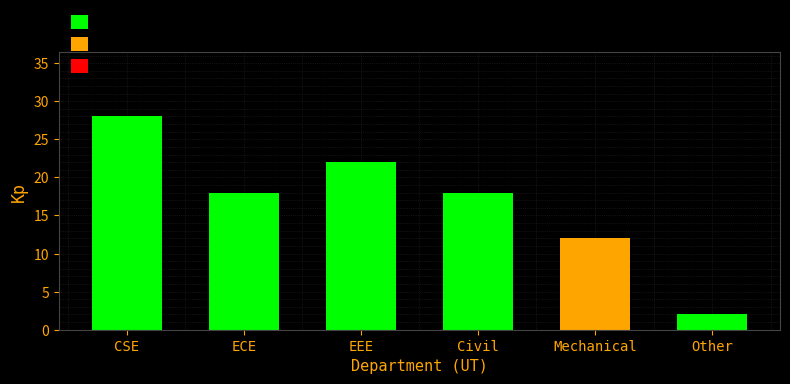

How many categories are shown in the chart?

6